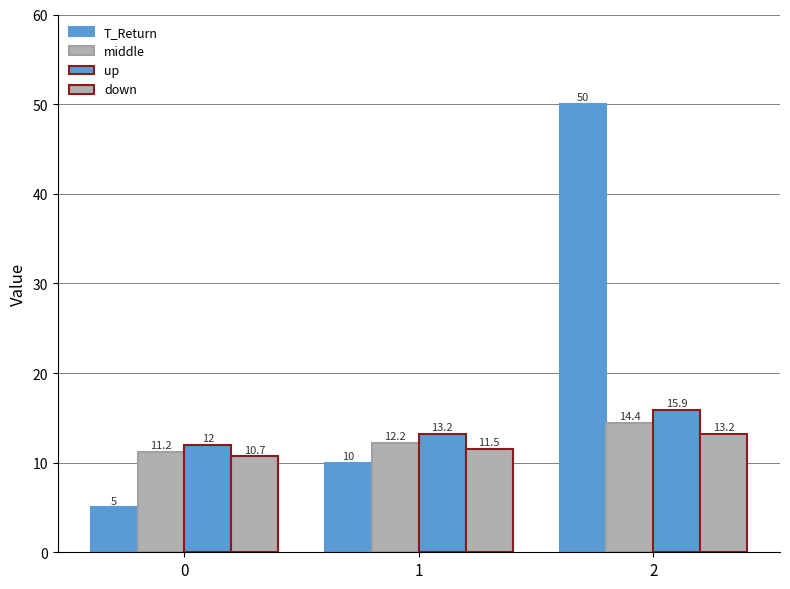

How many bars are there in each group?

4